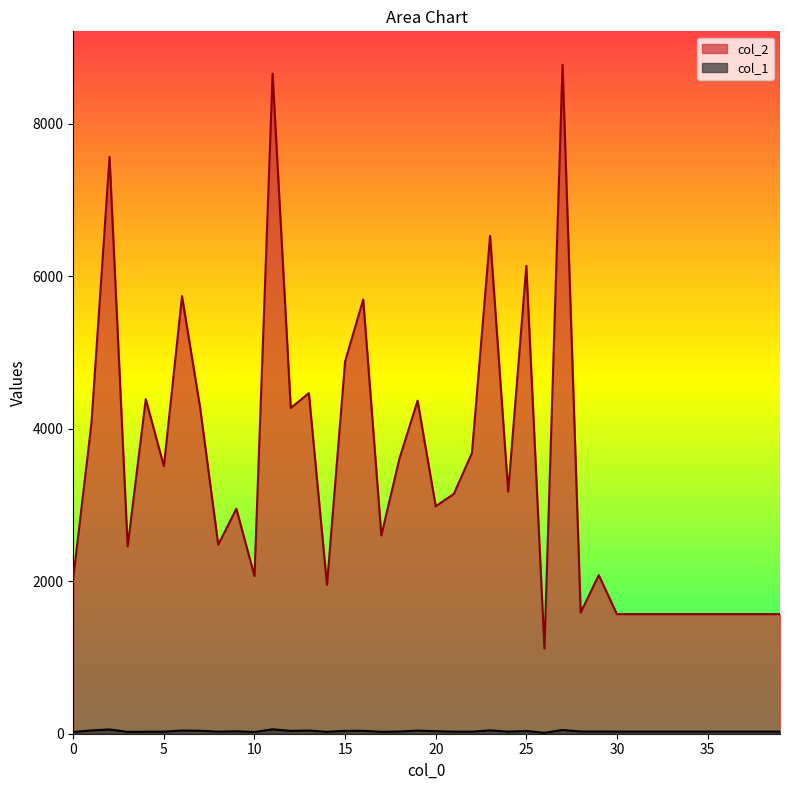

At which label does col_2 reach its minimum?

26